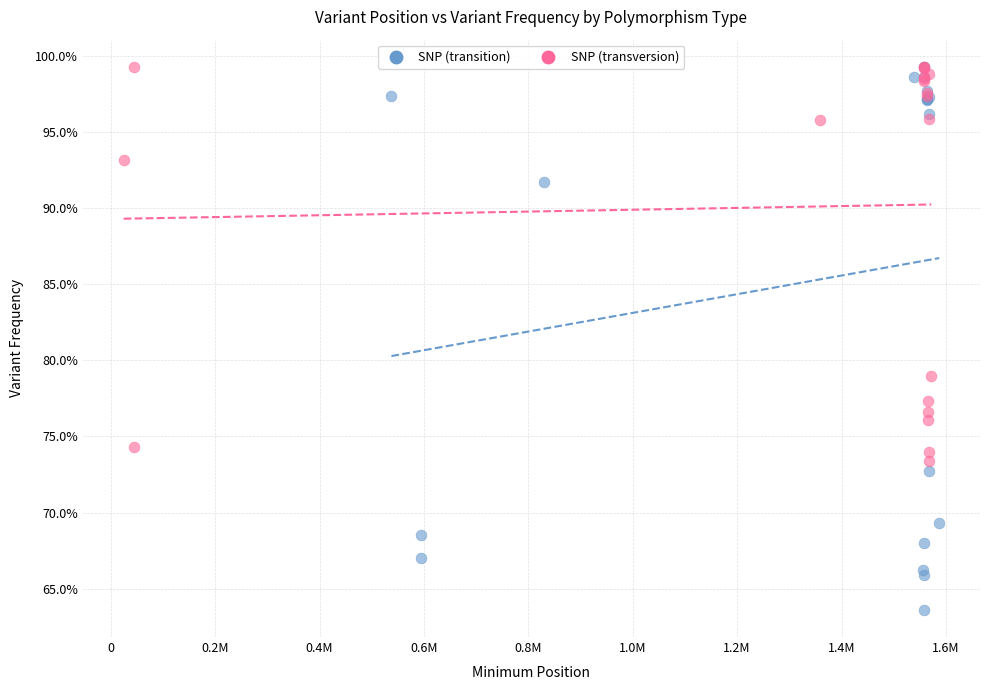

What are all the series names shown in the legend?

SNP (transition), SNP (transversion)